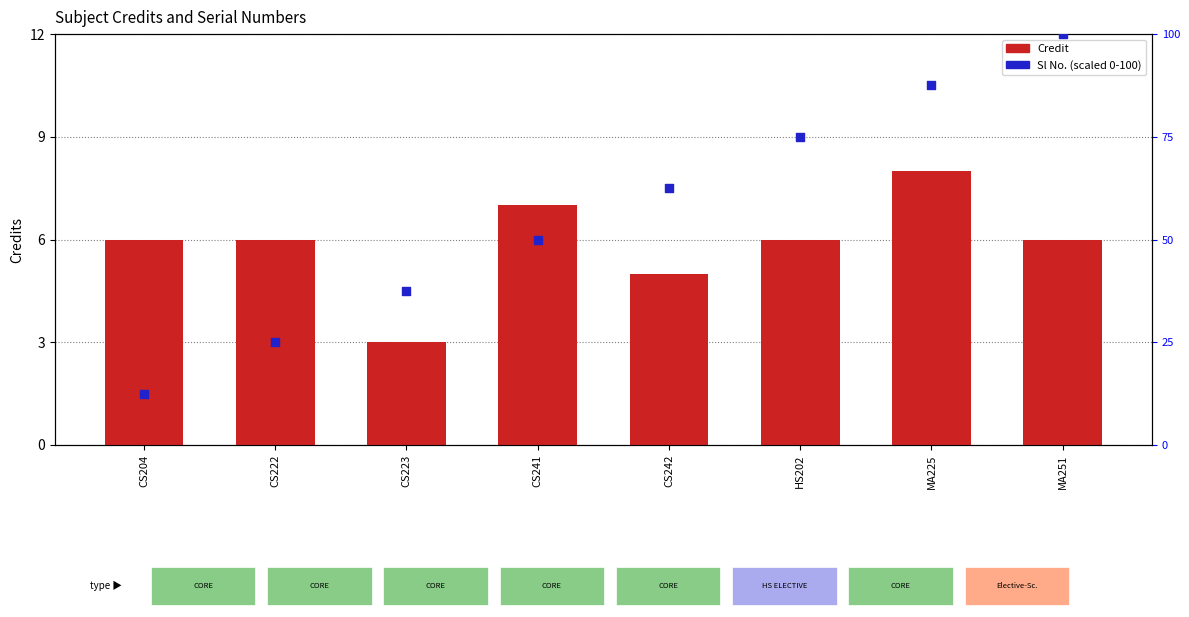

At how many categories does at least one series exceed 93?

1